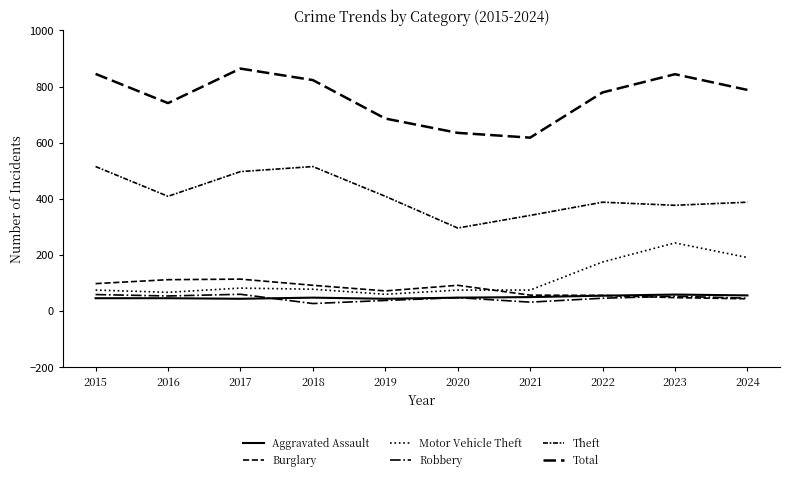

True or false: Burglary has a value of 112 at 2016.

True